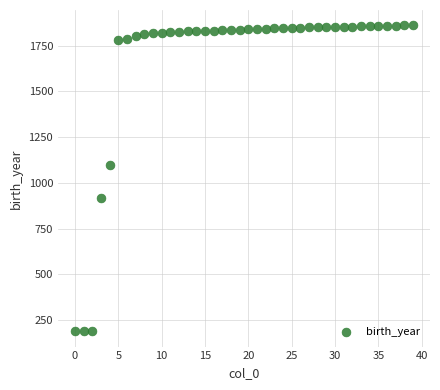

What Y value in the scatter plot is closest to 1025?

1097